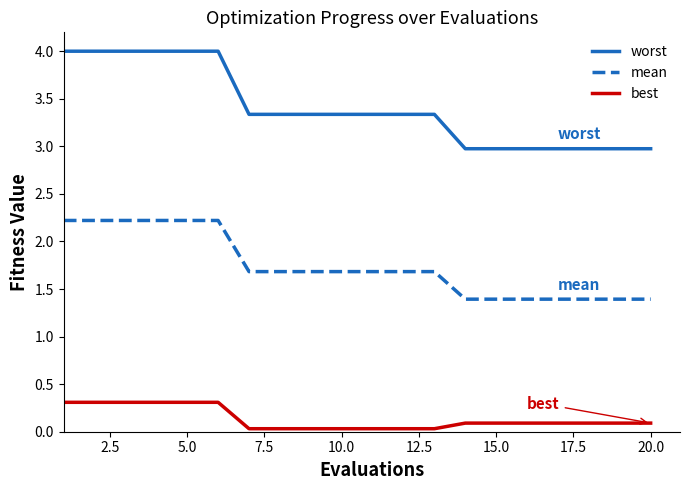

Rank the series by their maximum value, from lowest to highest.

best, mean, worst